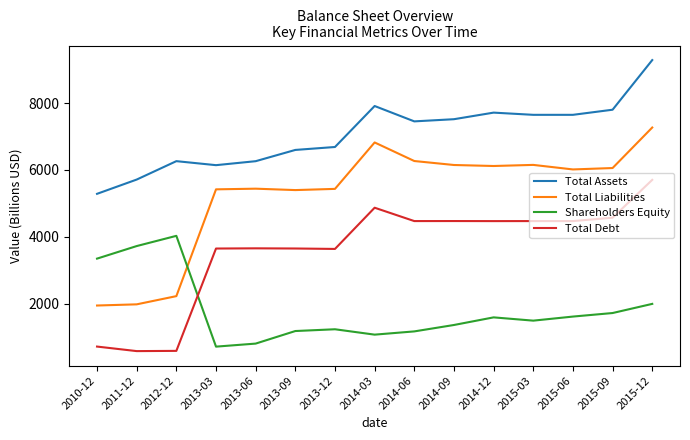

True or false: Total Debt and Total Liabilities intersect in this chart.

False